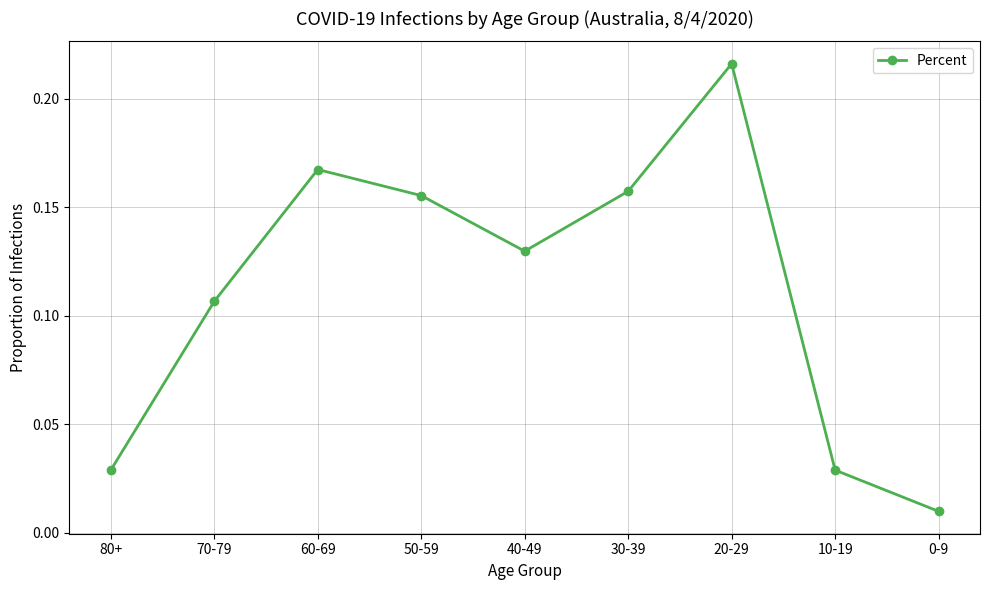

What is the change in value from 30-39 to 20-29?

+0.1